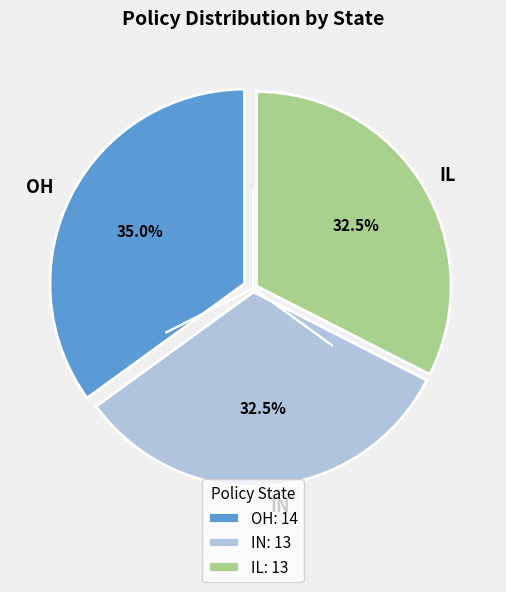

Between IN and OH, which is larger?

OH